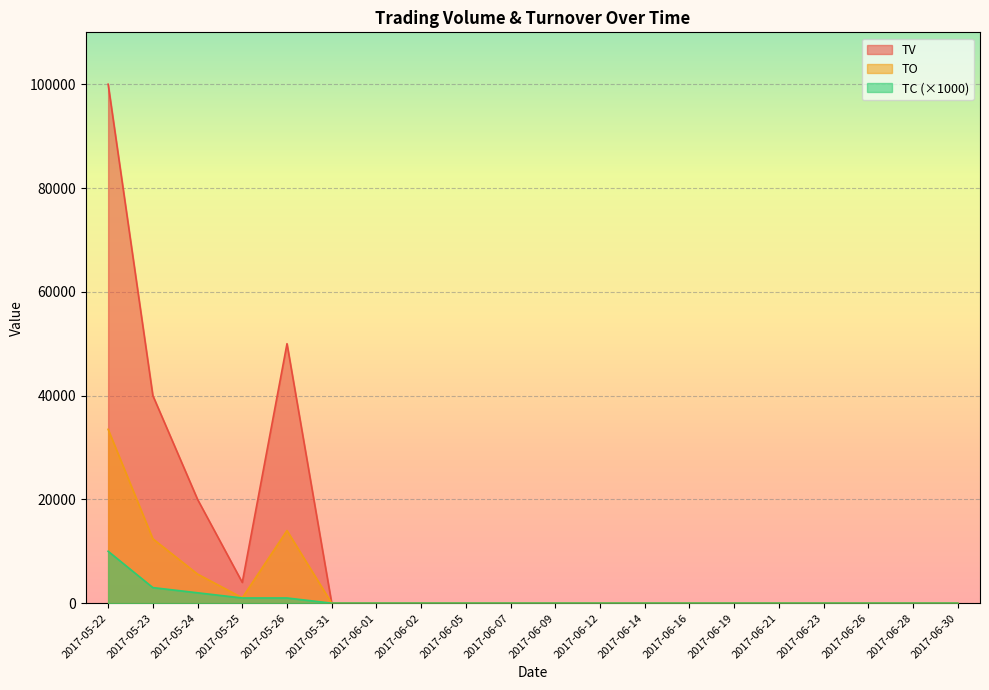

At which category is the sum across all series the highest?

2017-05-22